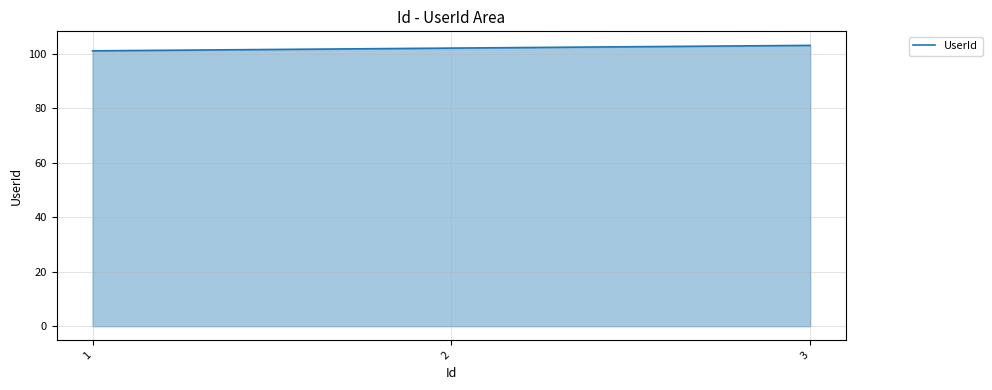

Reading left to right, extract all data points from this chart.

1=101	2=102	3=103